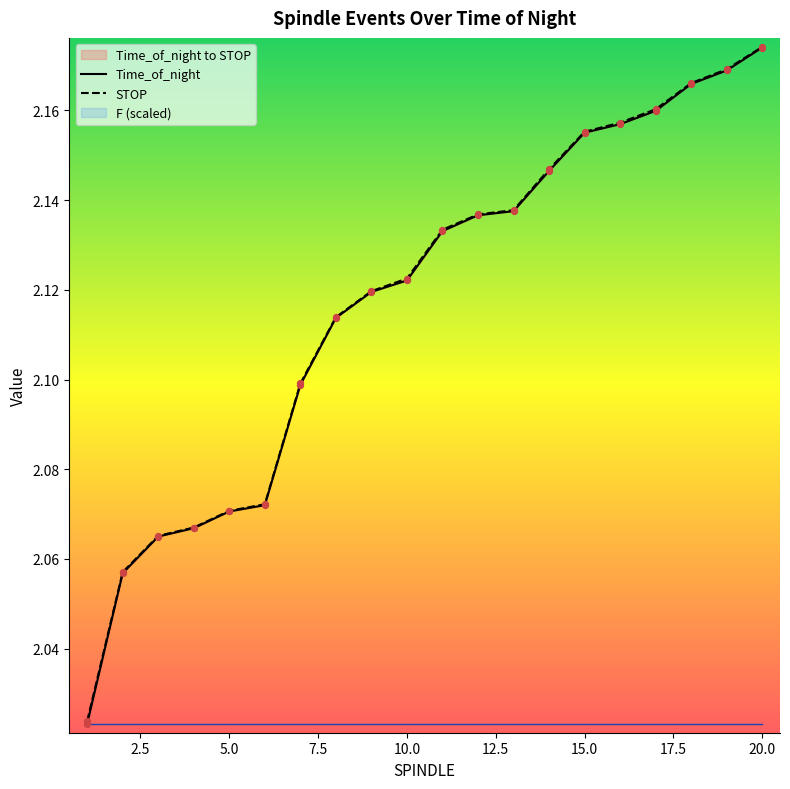

Which series reaches the maximum Y coordinate?

STOP